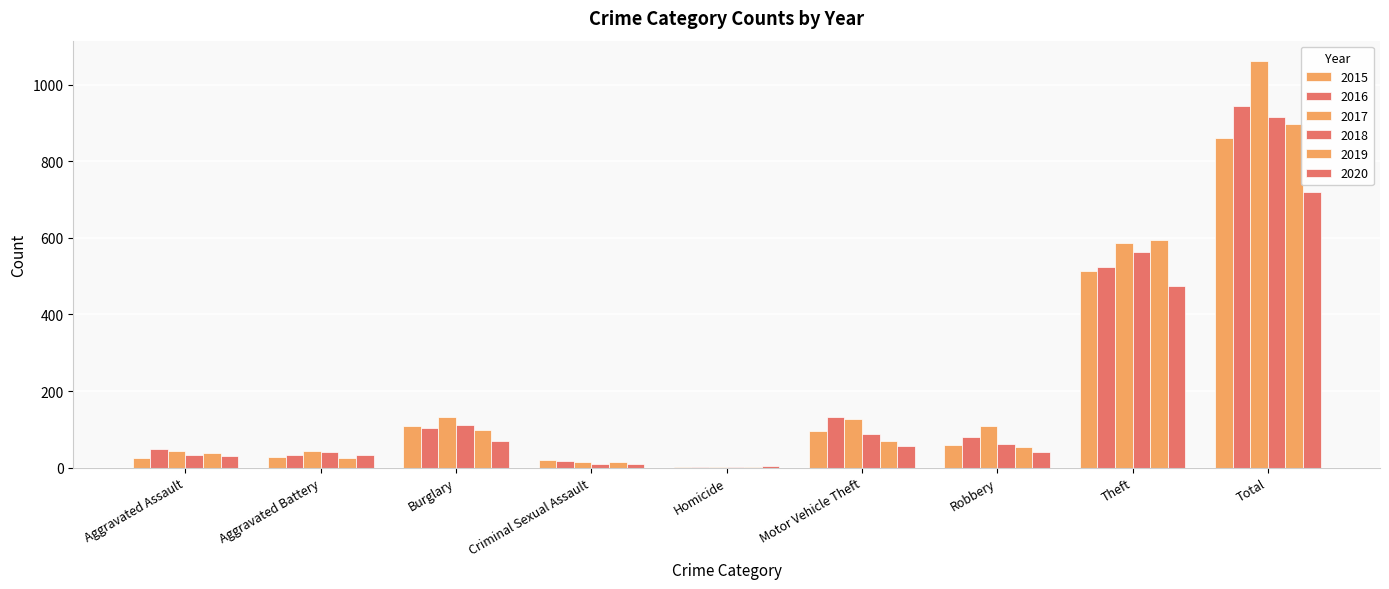

How many series are shown in this chart?

6